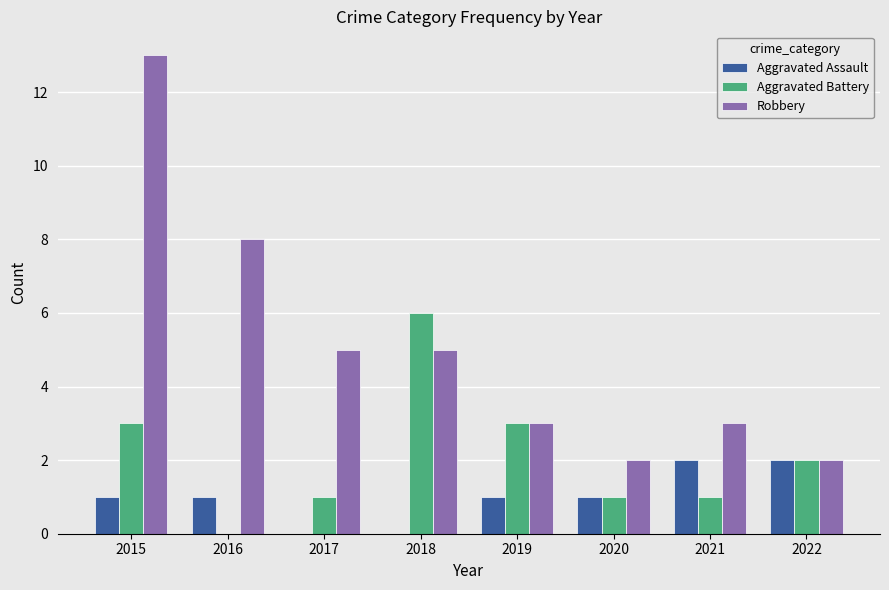

Which category has the highest value in the Aggravated Battery series?

2018